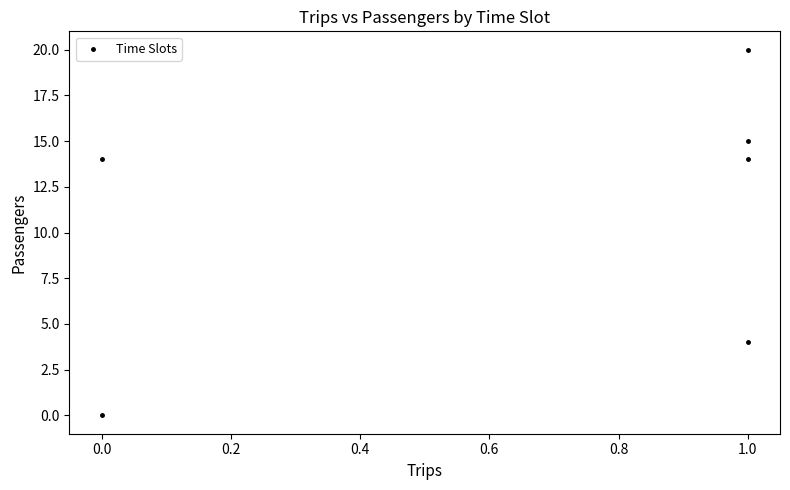

What is the range of Y values (max minus min)?

20